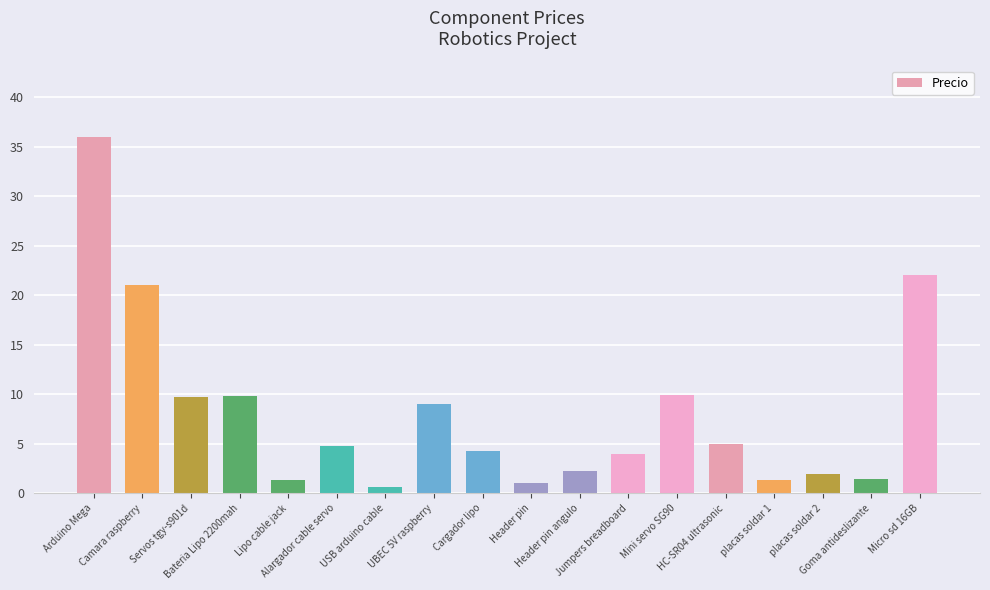

What is the average value?

8.1